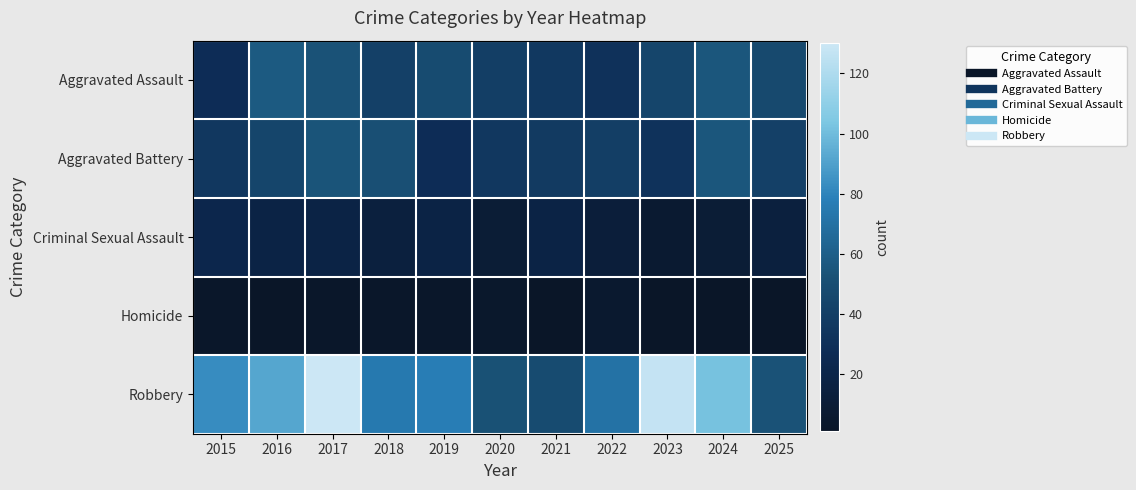

What is the minimum value shown in the chart?

1